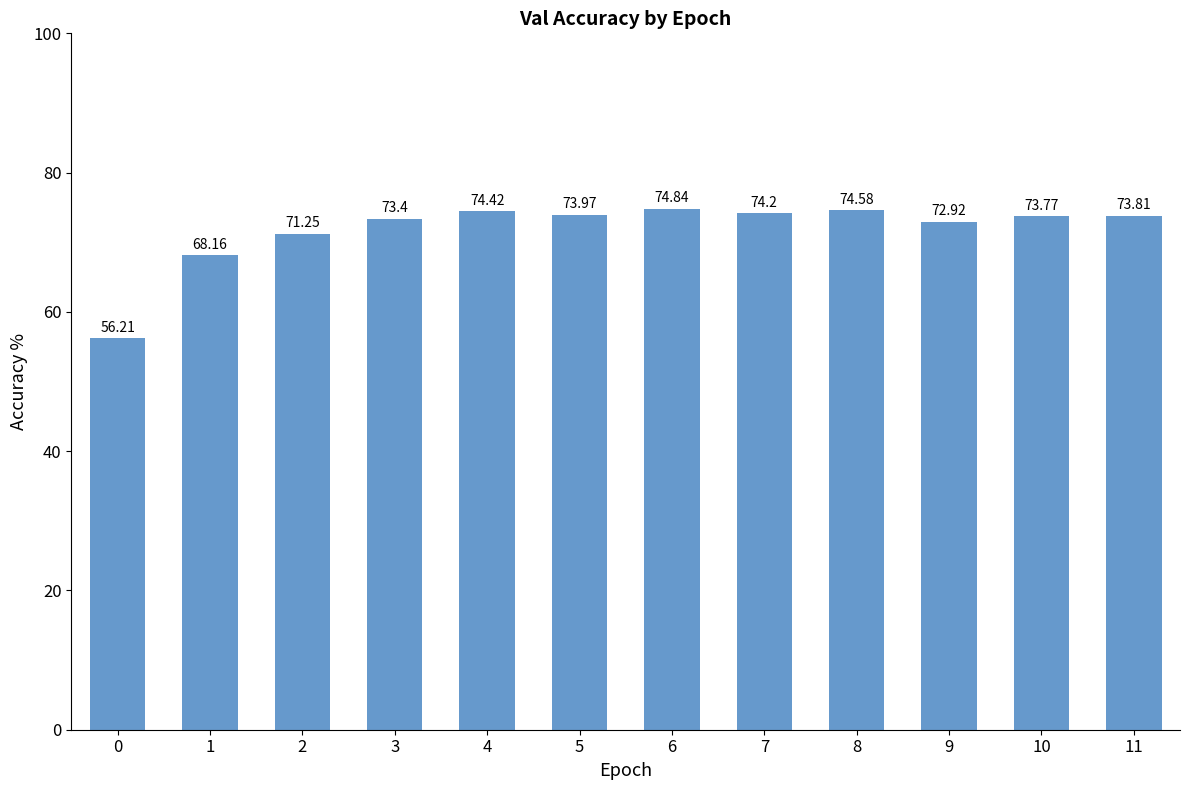

Read the value at 11.

73.8